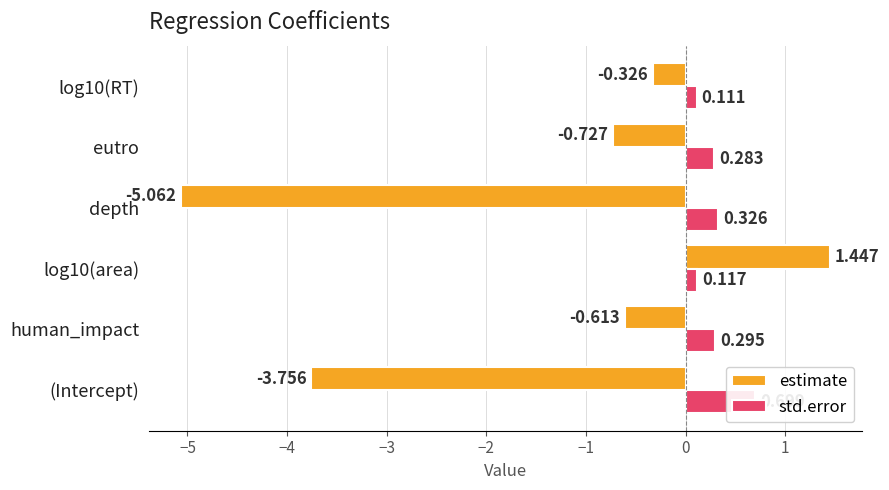

What is the difference between the second highest and minimum values in the estimate series?

4.7